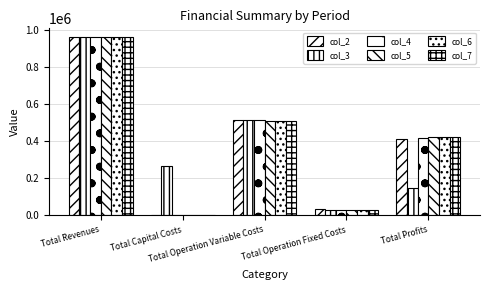

At which category does the chart reach its minimum across all series?

Total Capital Costs